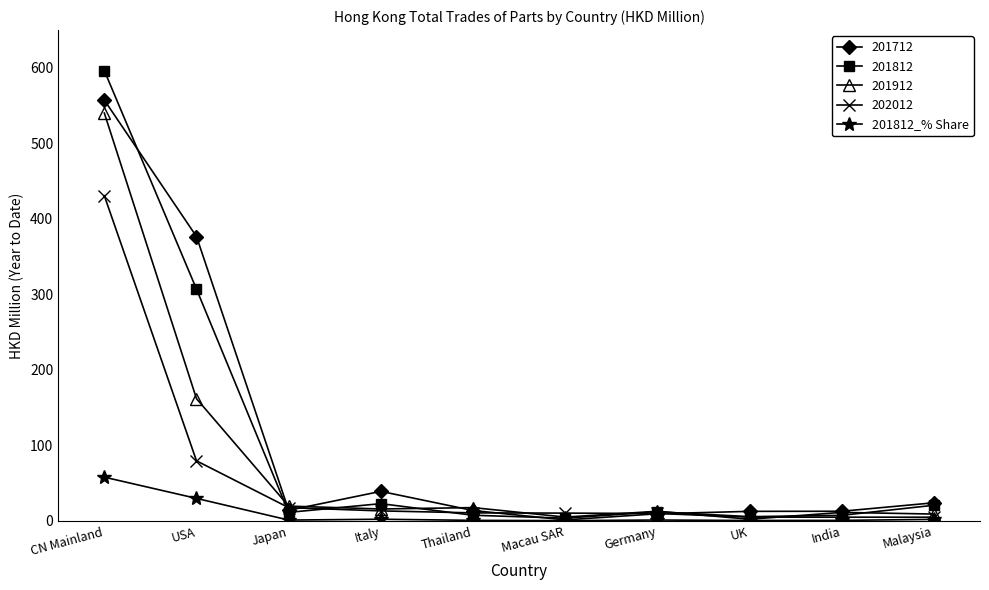

What position from the right is UK?

3